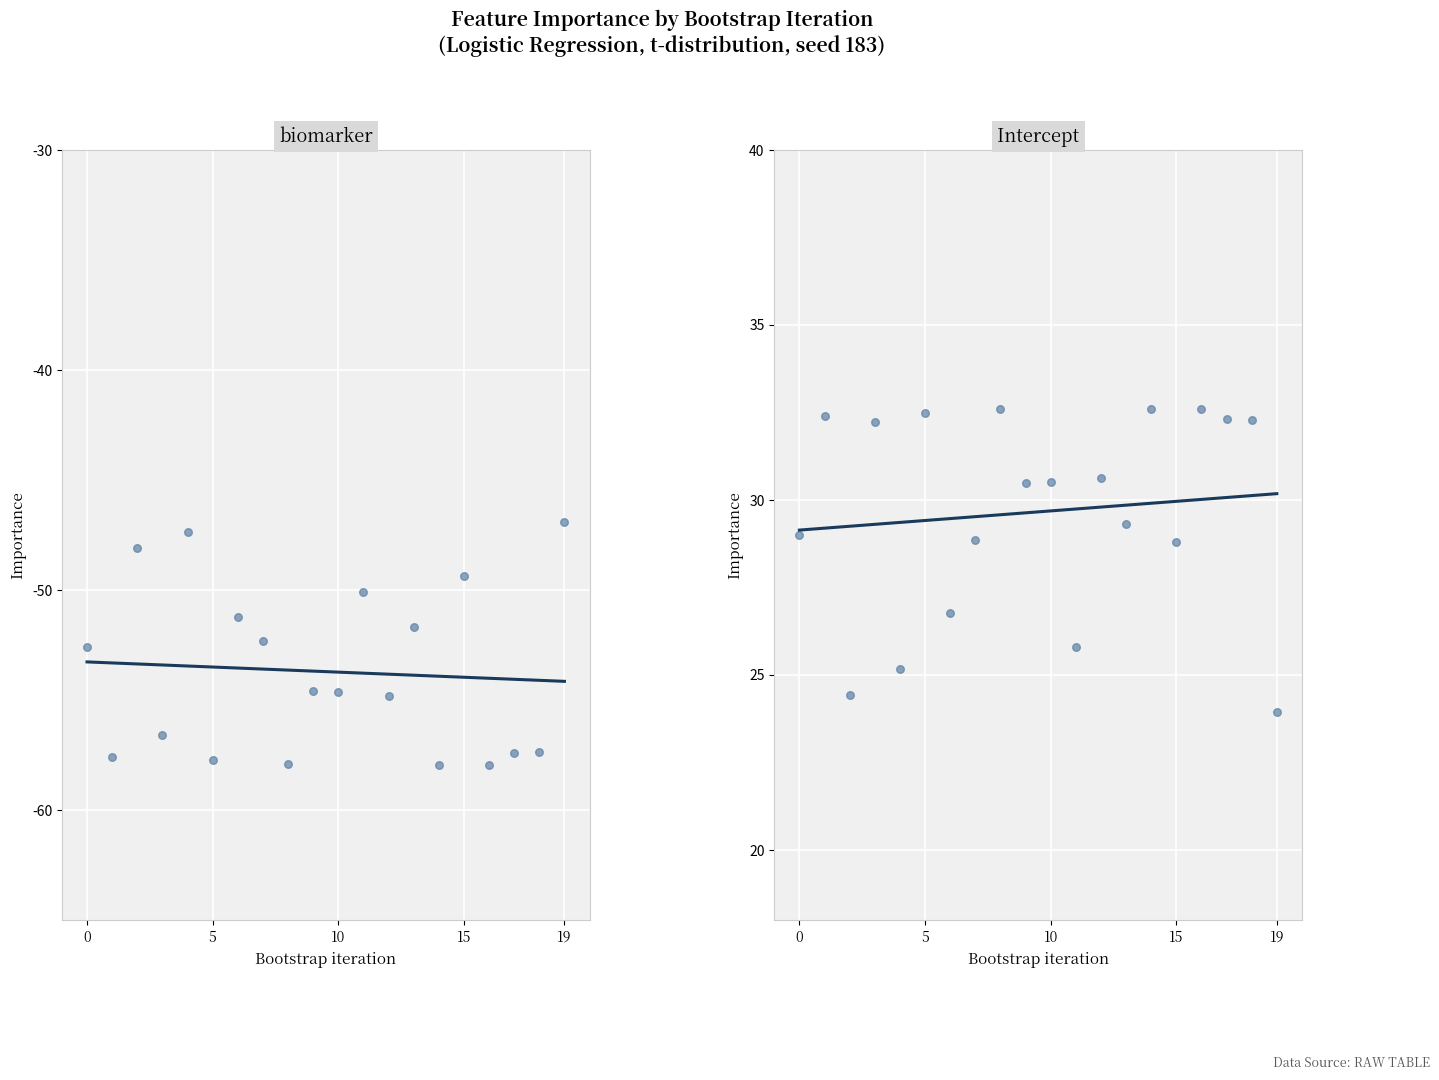

What is the total value across all series at 4?

-22.2